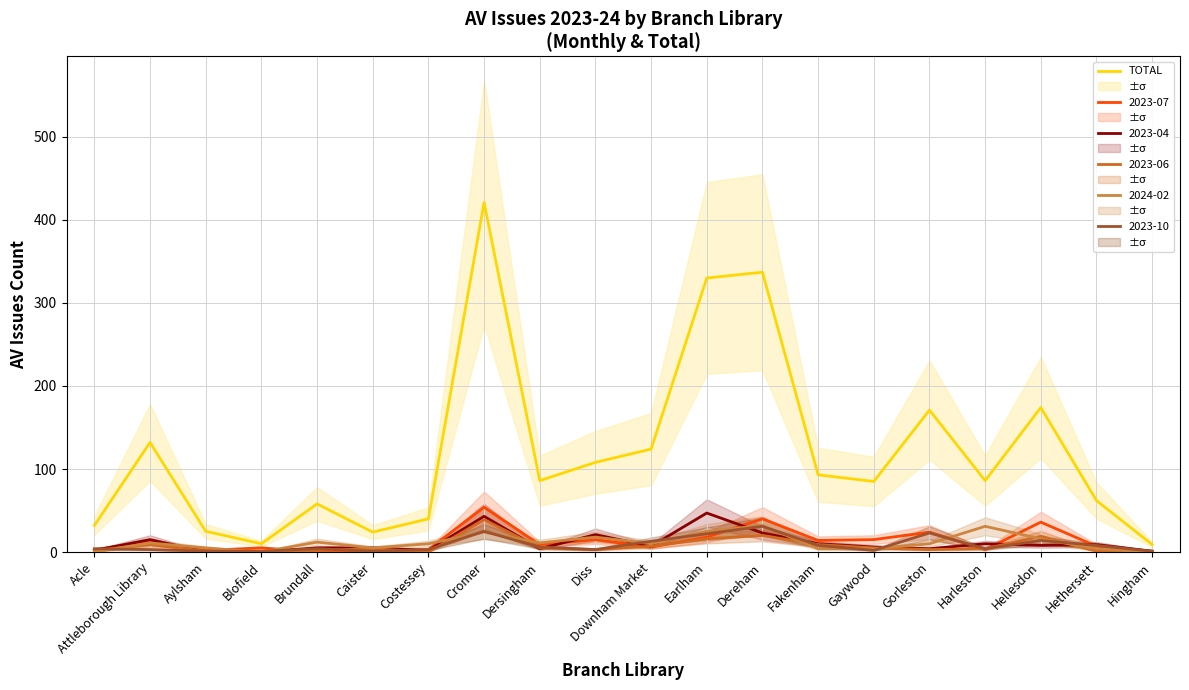

Rank the categories by value from highest to lowest.

Cromer, Dereham, Earlham, Hellesdon, Gorleston, Attleborough Library, Downham Market, Diss, Fakenham, Dersingham, Harleston, Gaywood, Hethersett, Brundall, Costessey, Acle, Aylsham, Caister, Blofield, Hingham